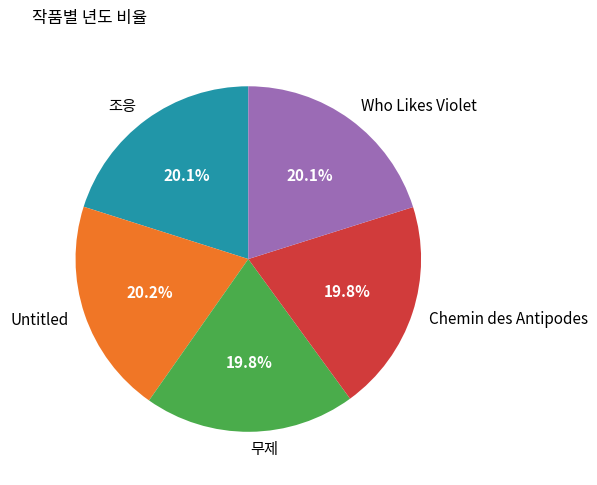

The Untitled slice represents 30% of the pie. True or false?

False